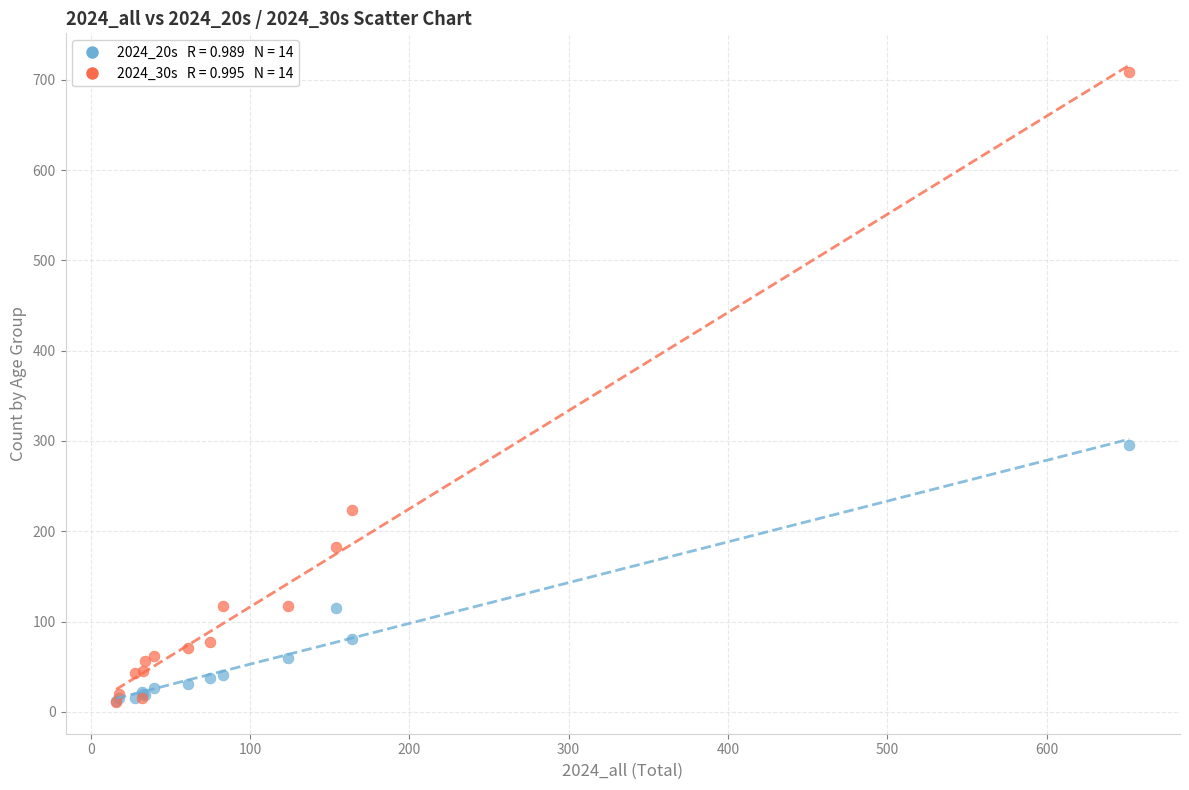

Across all series, what Y value is closest to 360?

296